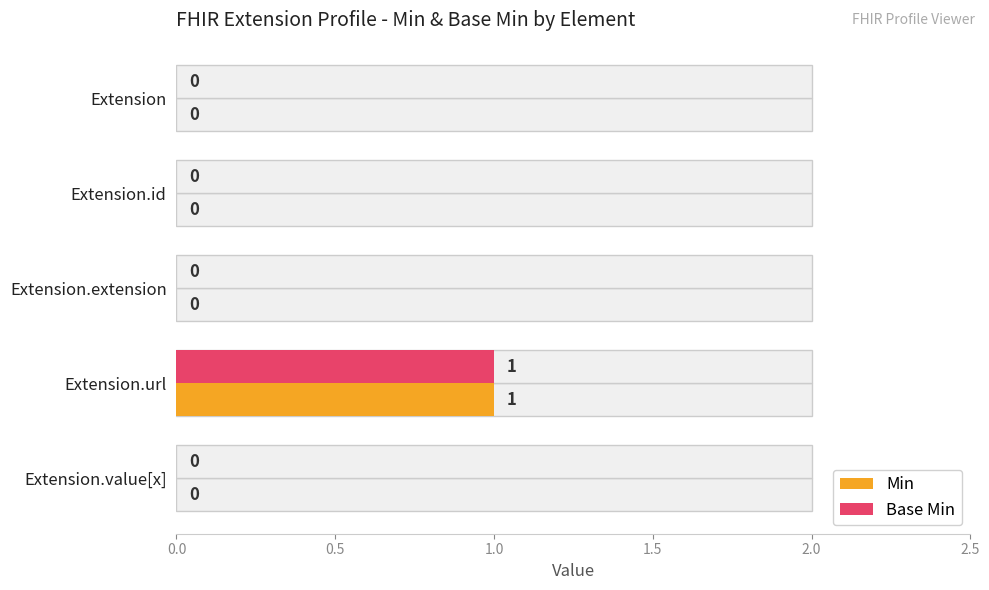

Which series has the largest total across all categories?

Min